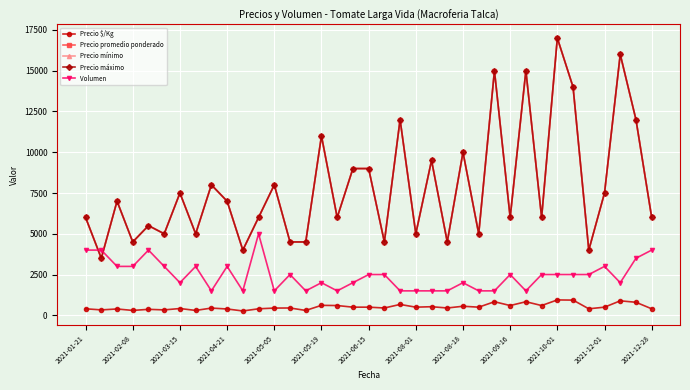

Which series has the largest total across all categories?

Precio promedio ponderado